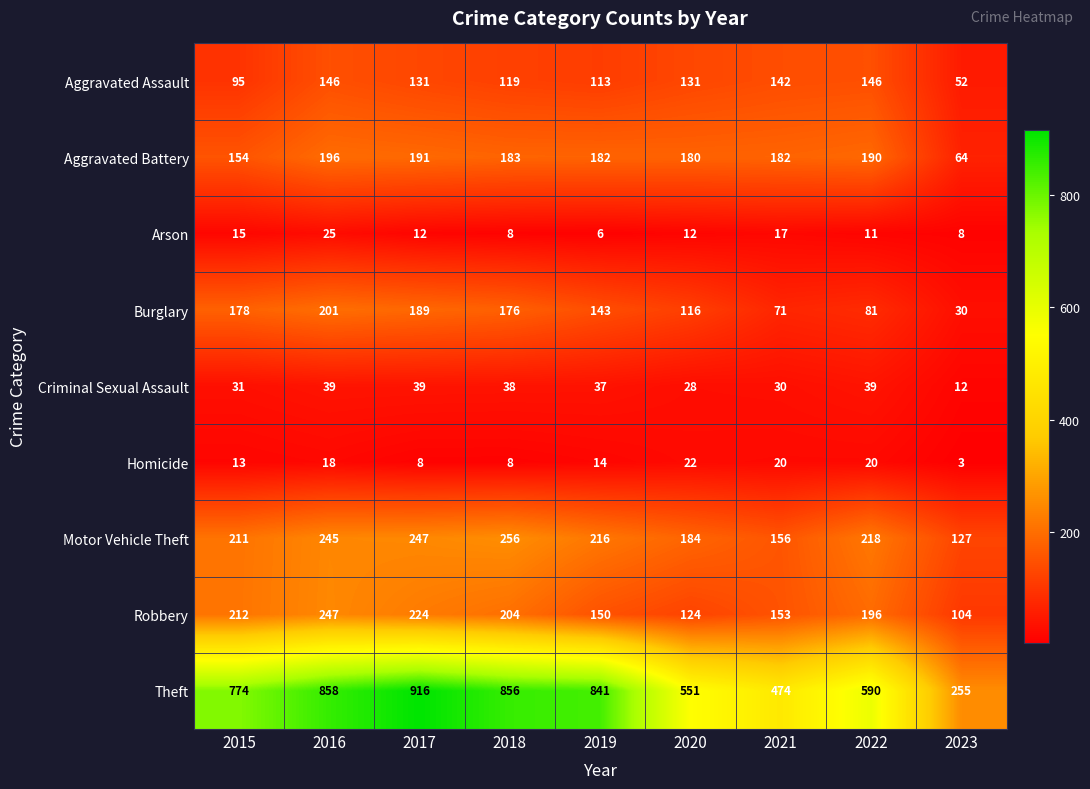

At which category is the sum across all series the highest?

2016